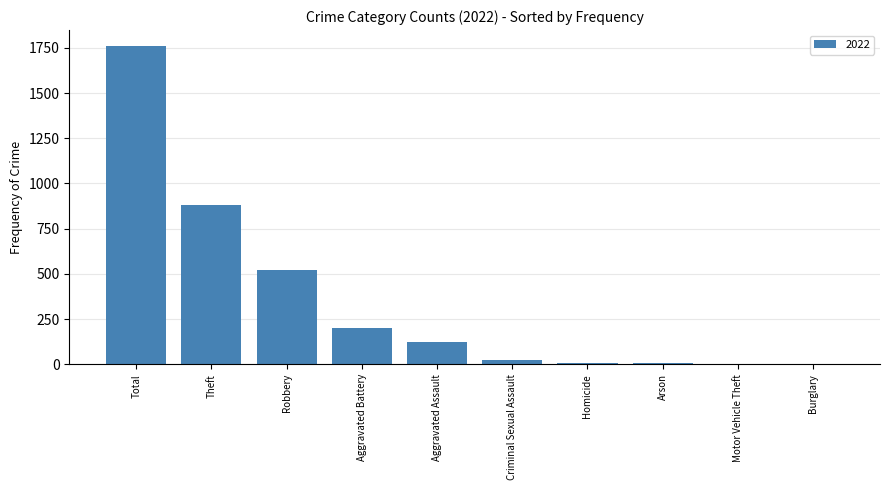

What is the sum of the values at Total and Burglary?

1760